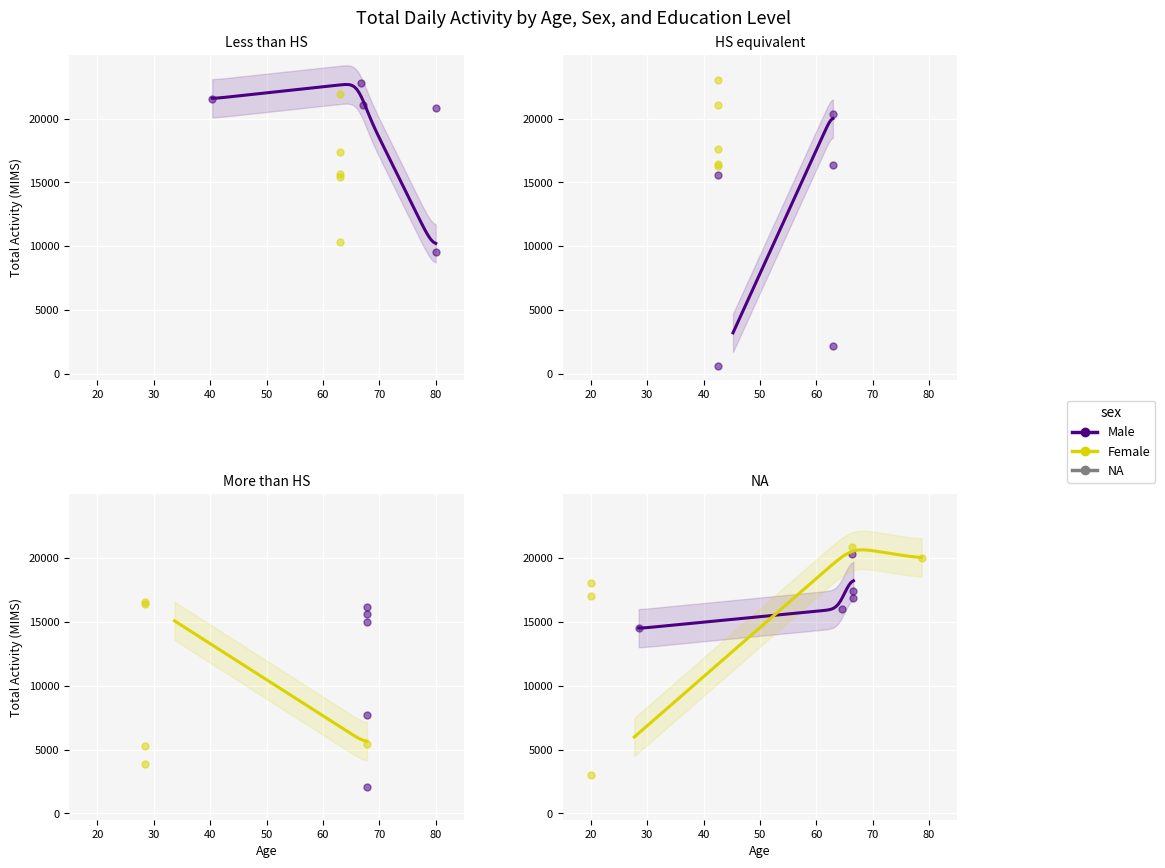

Which series has the widest spread of Y values?

Female